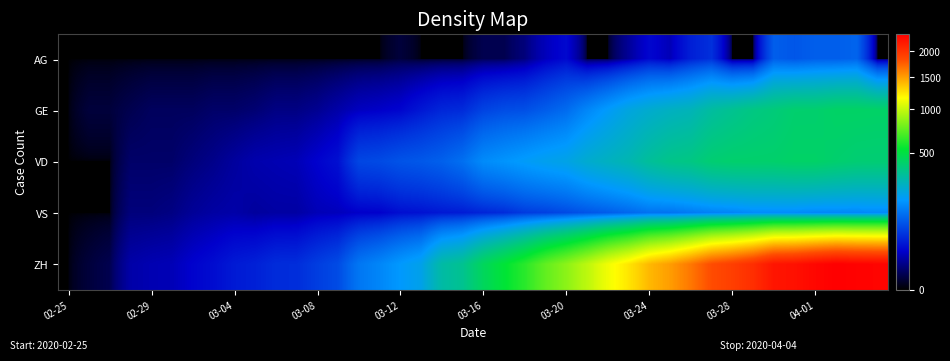

Reading right to left, list all the values displayed in this chart.

AG: 0	100	94	94	85	94	0	0	50	38	16	24	10	0	0	25	17	6	2	2	0	0	0	1	0	0	0	0	0	0	0	0	0	0	0	0	0	0	0	0
GE: 421	424	424	406	405	382	365	339	313	272	258	238	214	179	145	109	92	78	75	66	46	43	33	23	20	18	13	9	7	7	5	4	4	3	3	3	2	1	1	0
VD: 393	395	406	420	420	411	410	408	397	364	351	323	282	260	237	205	195	181	166	152	114	96	87	82	73	69	29	22	16	15	14	11	8	6	4	4	4	0	0	0
VS: 150	147	147	147	153	154	153	143	138	129	119	118	104	92	83	73	64	59	47	42	36	34	30	28	21	20	17	16	12	12	11	13	12	10	7	6	6	0	0	0
ZH: 2349	2363	2387	2328	2251	2222	2038	1924	1834	1654	1505	1404	1241	1120	971	842	741	617	526	443	339	303	200	174	145	123	74	61	48	47	39	35	27	22	16	15	13	2	1	0